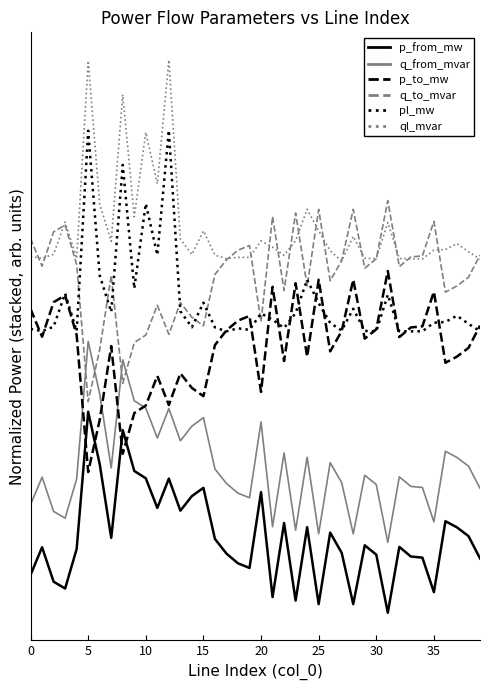

At how many categories does at least one series exceed 1?

40